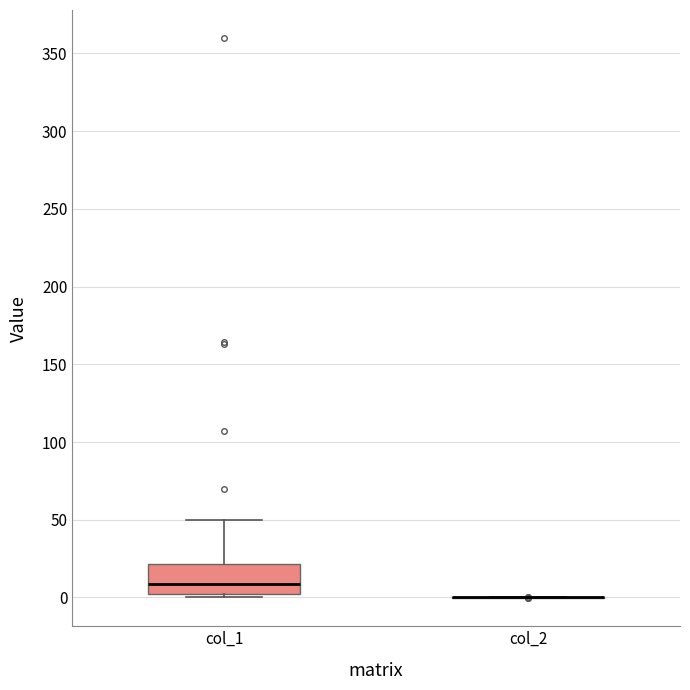

Comparing the boxes themselves (not the whiskers), which one is the tallest?

col_1